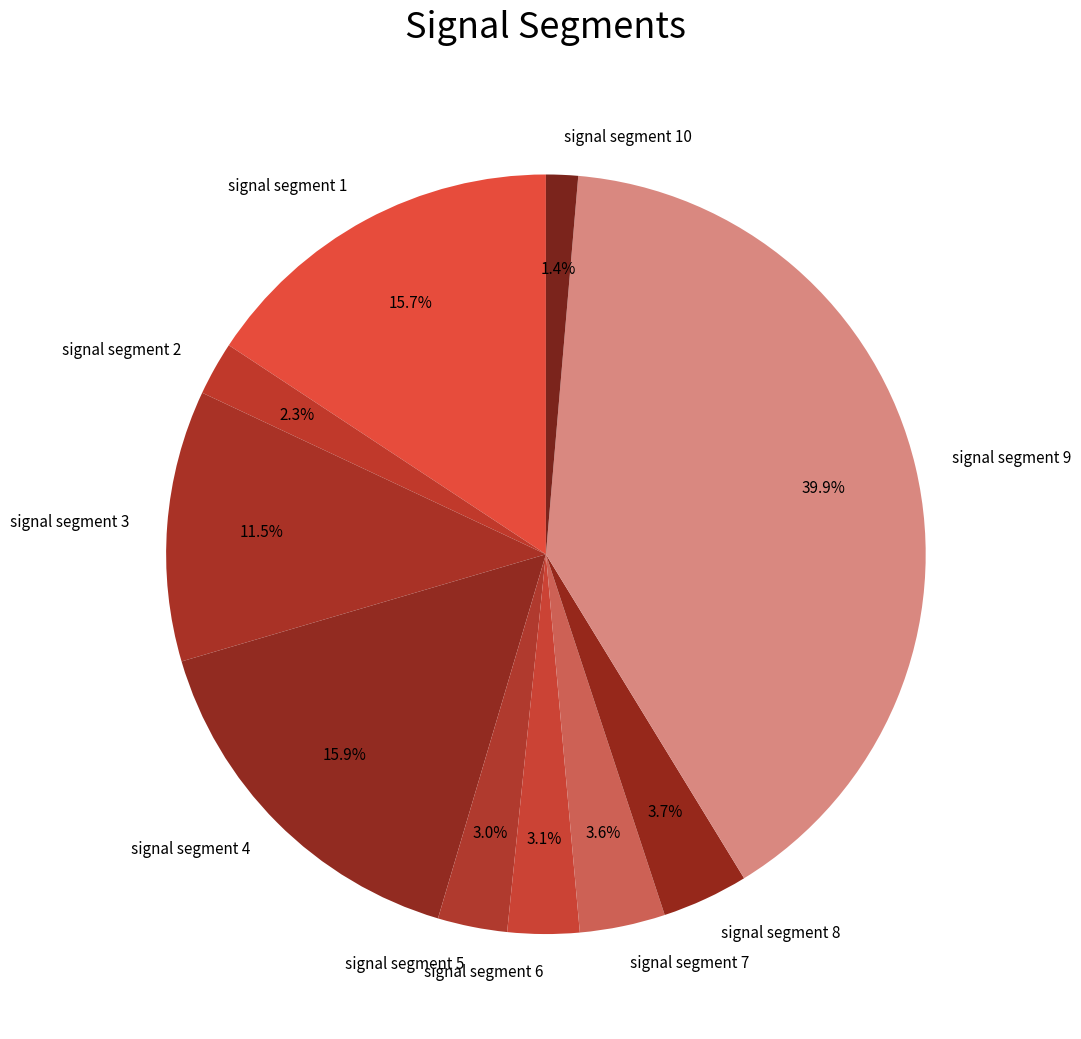

Does signal segment 8 account for over 50% of the chart?

No